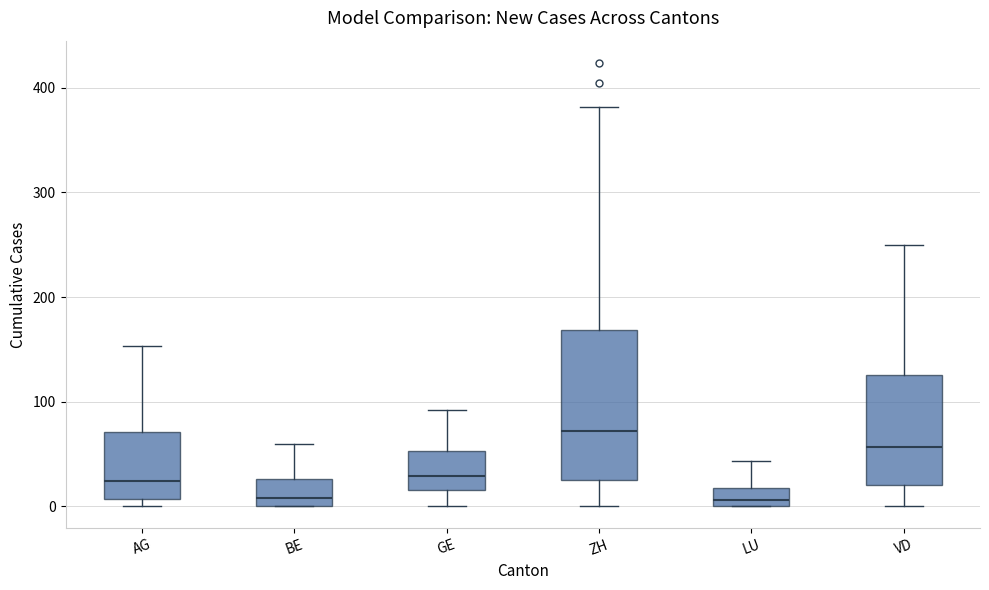

Which box is the tallest, from its lower edge to its upper edge?

ZH